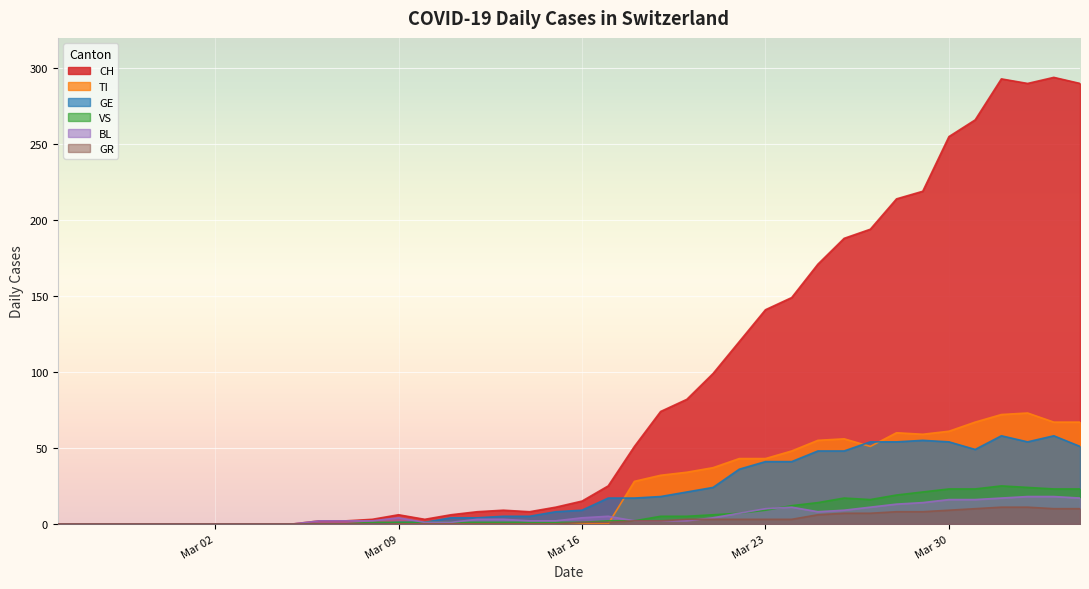

Which series has the largest range (max minus min)?

CH